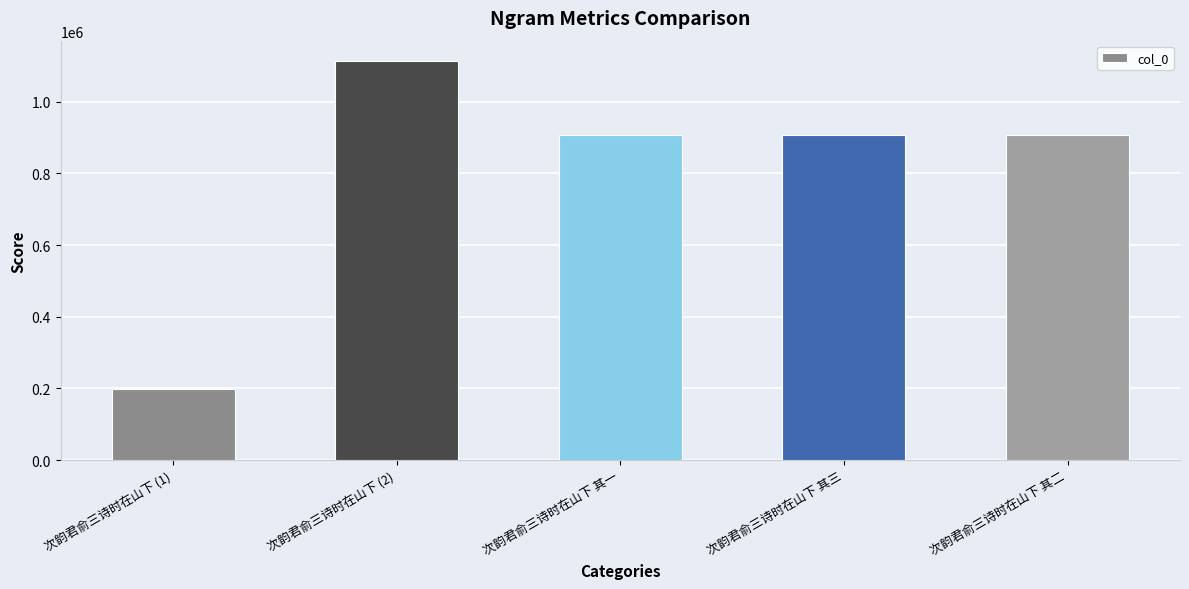

True or false: the data shows 112974 at 次韵君俞三诗时在山下 (1).

False